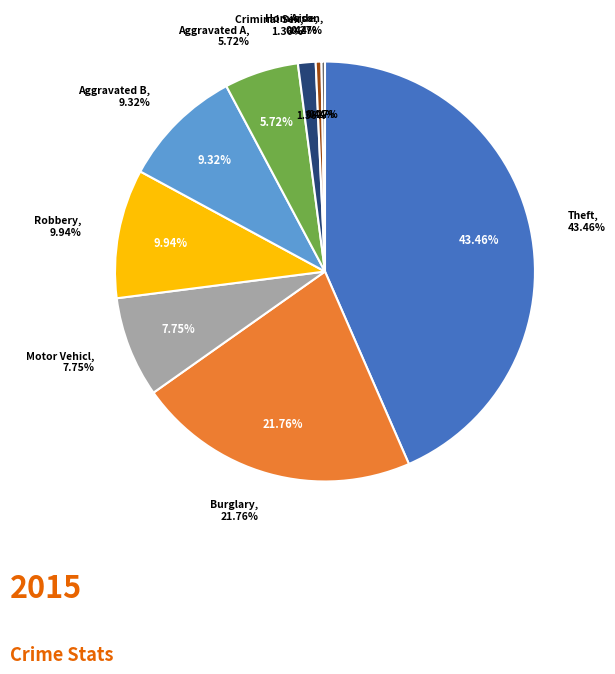

Is there a majority slice in this chart?

No